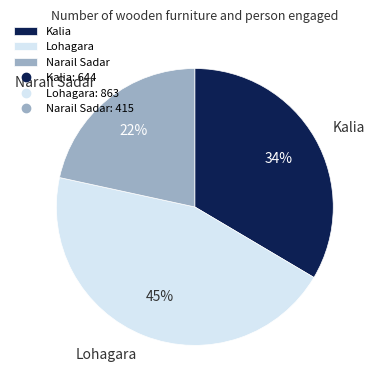

Is it true that Kalia is 24% of the pie?

False